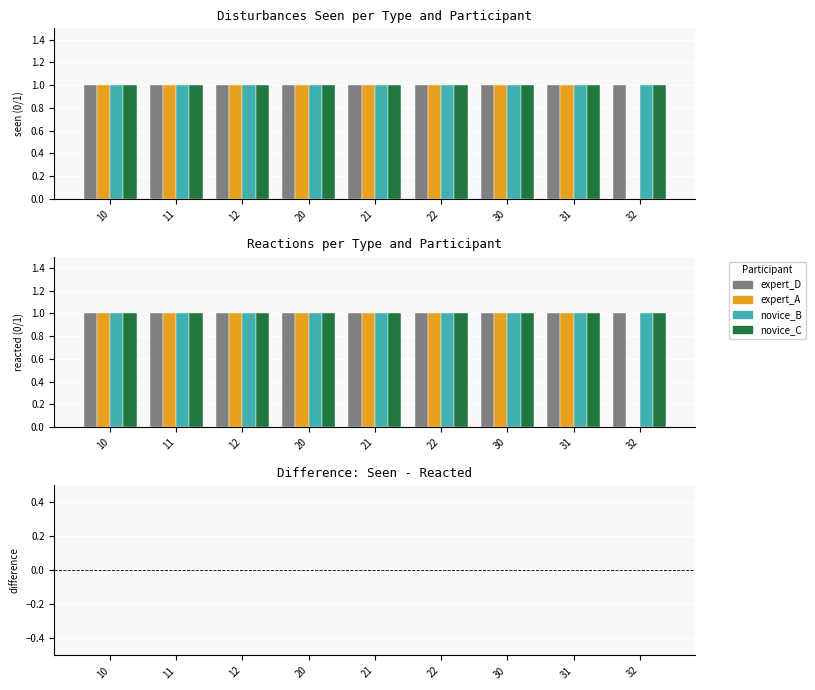

Reading left to right, extract all data points from this chart.

disturbance_seen: 9	8	9	9
reacted: 9	8	9	9
disturbance_executed: 9	9	9	9